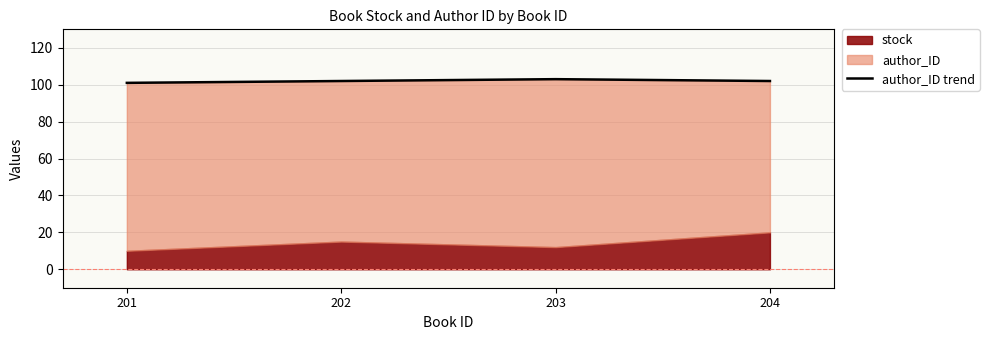

Reading left to right, what are all the values shown in this chart?

201=101	202=102	203=103	204=102